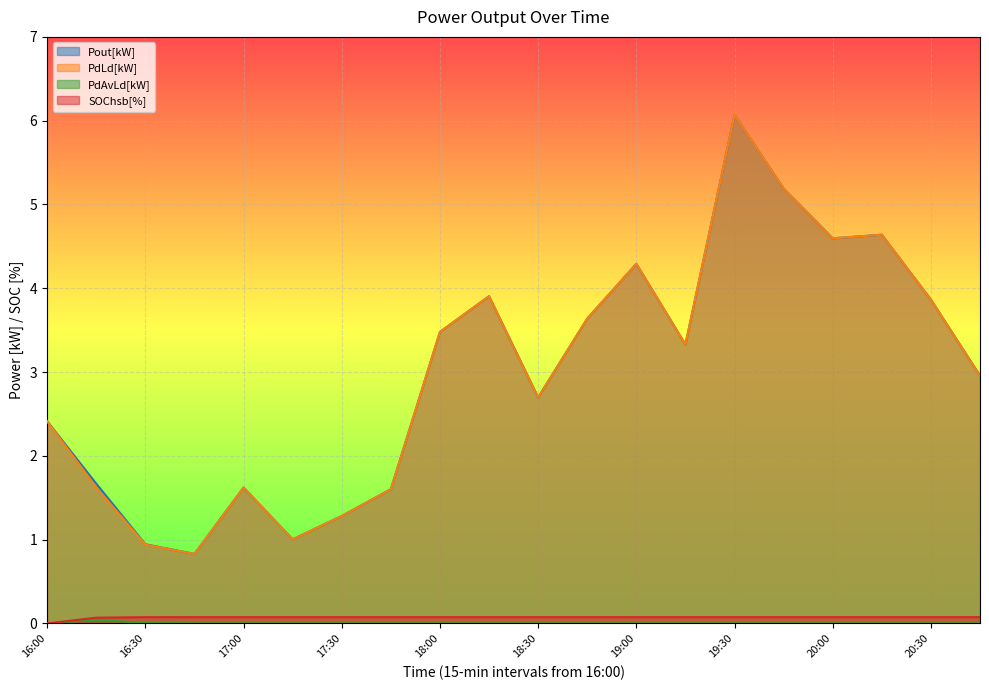

What is the difference between the maximum and second lowest values in the PdLd[kW] series?

5.1